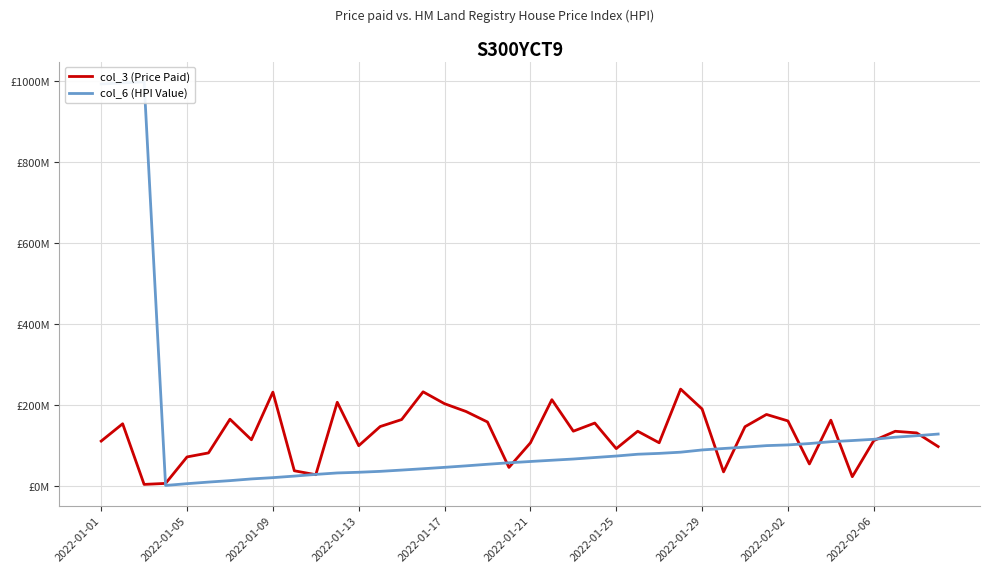

After their last crossing, which series has the higher values: col_3 (Price Paid) or col_6 (HPI Value)?

col_6 (HPI Value)